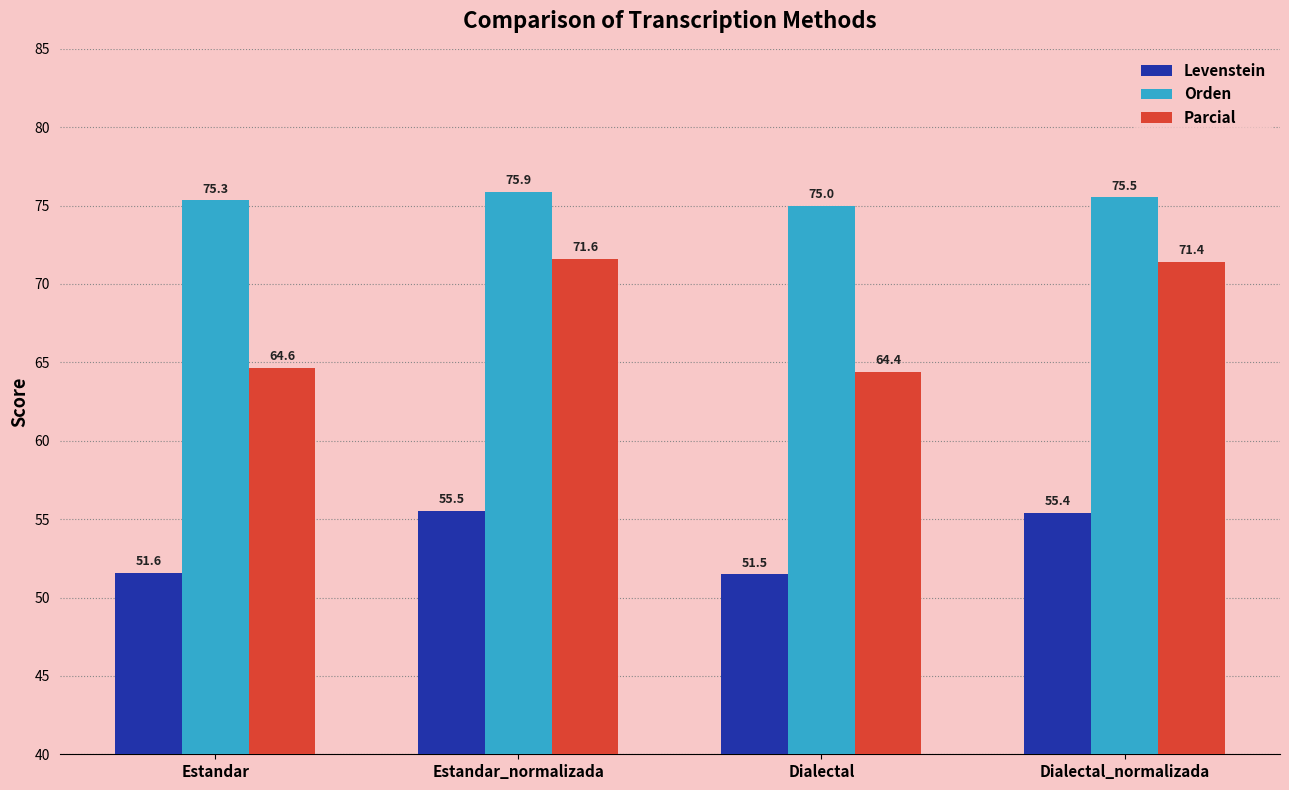

Which series has the widest spread of values?

Parcial